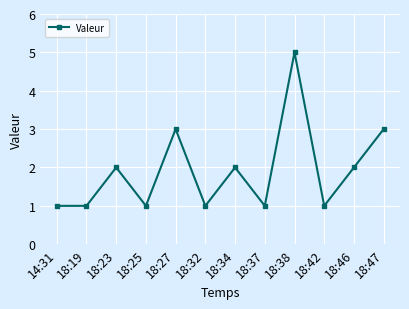

What is the label of the 5th point from the right?

18:37